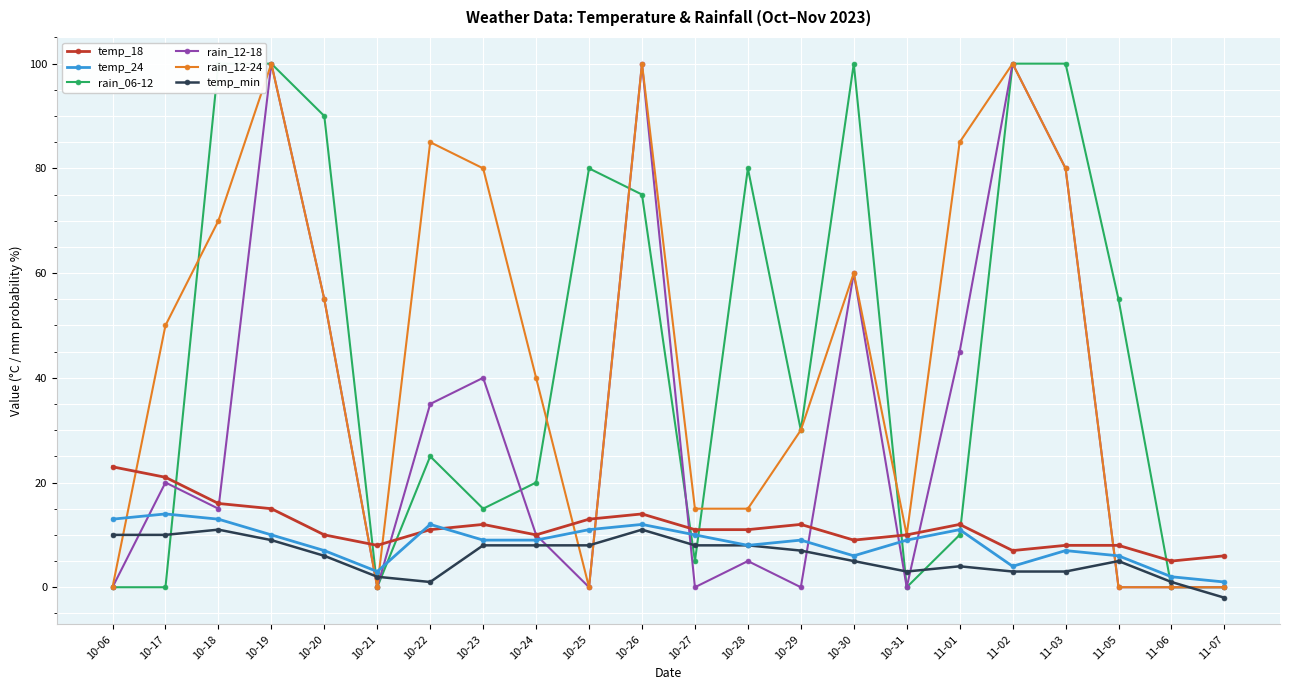

Reading left to right, list all the values displayed in this chart.

temp_18: 10-06=23	10-17=21	10-18=16	10-19=15	10-20=10	10-21=8	10-22=11	10-23=12	10-24=10	10-25=13	10-26=14	10-27=11	10-28=11	10-29=12	10-30=9	10-31=10	11-01=12	11-02=7	11-03=8	11-05=8	11-06=5	11-07=6
temp_24: 10-06=13	10-17=14	10-18=13	10-19=10	10-20=7	10-21=3	10-22=12	10-23=9	10-24=9	10-25=11	10-26=12	10-27=10	10-28=8	10-29=9	10-30=6	10-31=9	11-01=11	11-02=4	11-03=7	11-05=6	11-06=2	11-07=1
rain_06-12: 10-06=0	10-17=0	10-18=100	10-19=100	10-20=90	10-21=0	10-22=25	10-23=15	10-24=20	10-25=80	10-26=75	10-27=5	10-28=80	10-29=30	10-30=100	10-31=0	11-01=10	11-02=100	11-03=100	11-05=55	11-06=0	11-07=0
rain_12-18: 10-06=0	10-17=20	10-18=15	10-19=100	10-20=55	10-21=0	10-22=35	10-23=40	10-24=10	10-25=0	10-26=100	10-27=0	10-28=5	10-29=0	10-30=60	10-31=0	11-01=45	11-02=100	11-03=80	11-05=0	11-06=0	11-07=0
rain_12-24: 10-06=0	10-17=50	10-18=70	10-19=100	10-20=55	10-21=0	10-22=85	10-23=80	10-24=40	10-25=0	10-26=100	10-27=15	10-28=15	10-29=30	10-30=60	10-31=10	11-01=85	11-02=100	11-03=80	11-05=0	11-06=0	11-07=0
temp_min: 10-06=10	10-17=10	10-18=11	10-19=9	10-20=6	10-21=2	10-22=1	10-23=8	10-24=8	10-25=8	10-26=11	10-27=8	10-28=8	10-29=7	10-30=5	10-31=3	11-01=4	11-02=3	11-03=3	11-05=5	11-06=1	11-07=-2